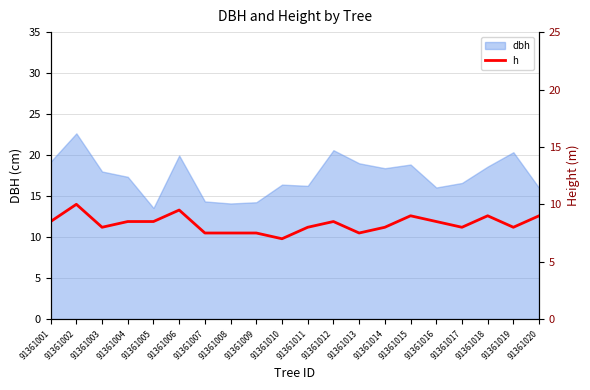

Count the number of values greater than 8.

10